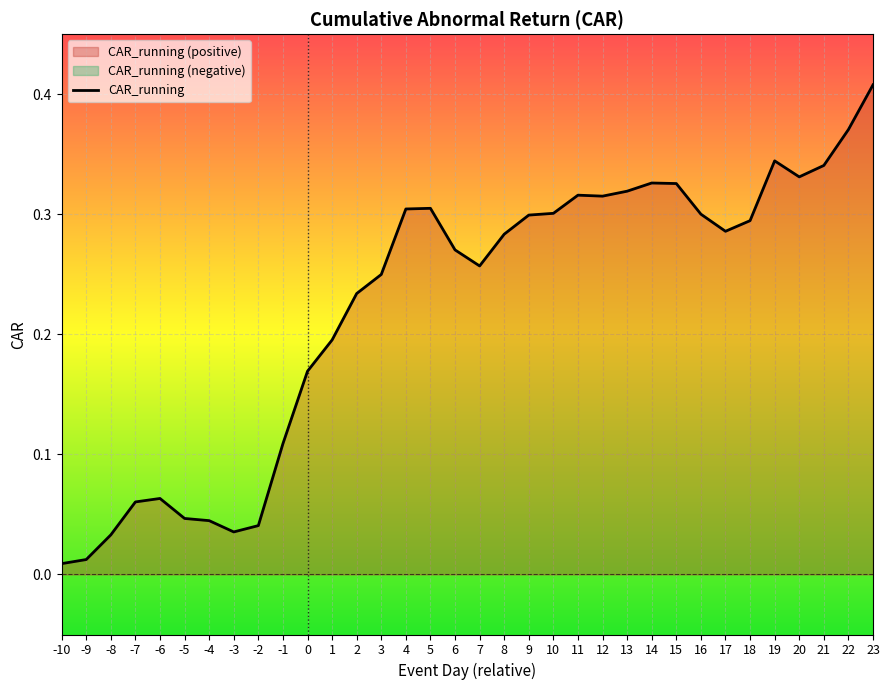

List the labels in order of value, largest first.

23, 22, 19, 21, 20, 14, 15, 13, 11, 12, 5, 4, 10, 16, 9, 18, 17, 8, 6, 7, 3, 2, 1, 0, -1, -6, -7, -5, -4, -2, -3, -8, -9, -10